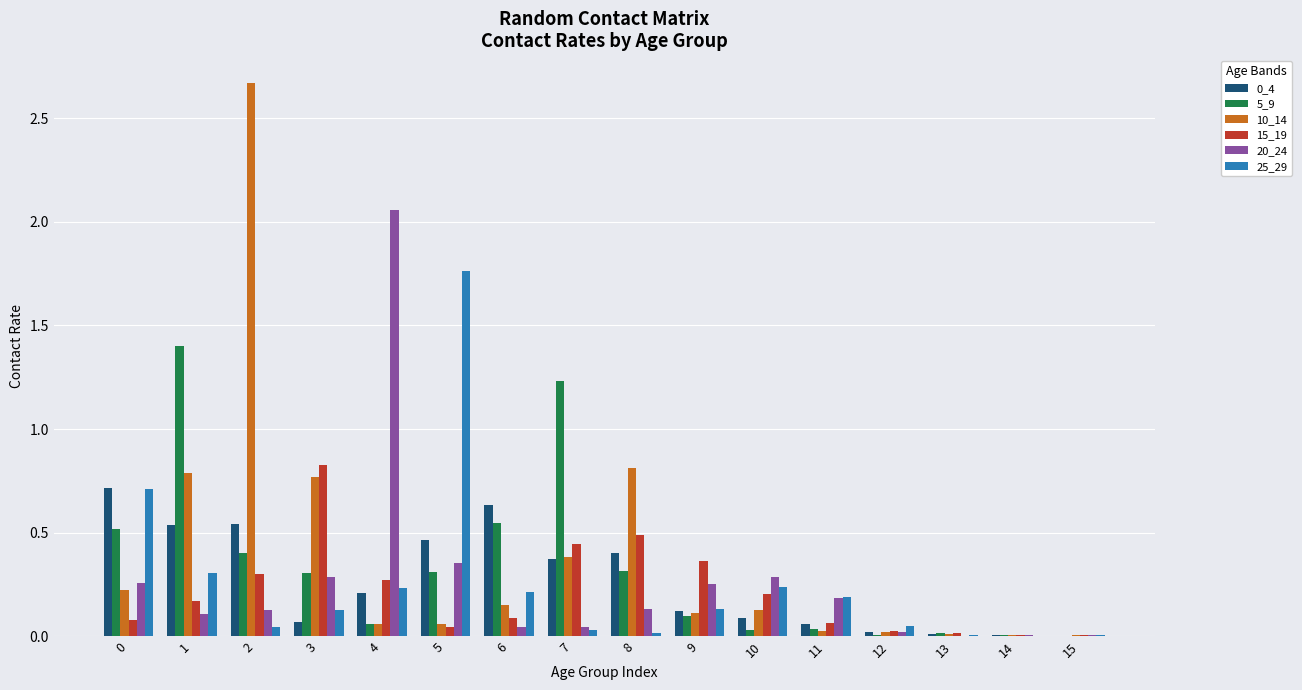

The value of 0_4 at 10 is 0.1. True or false?

True